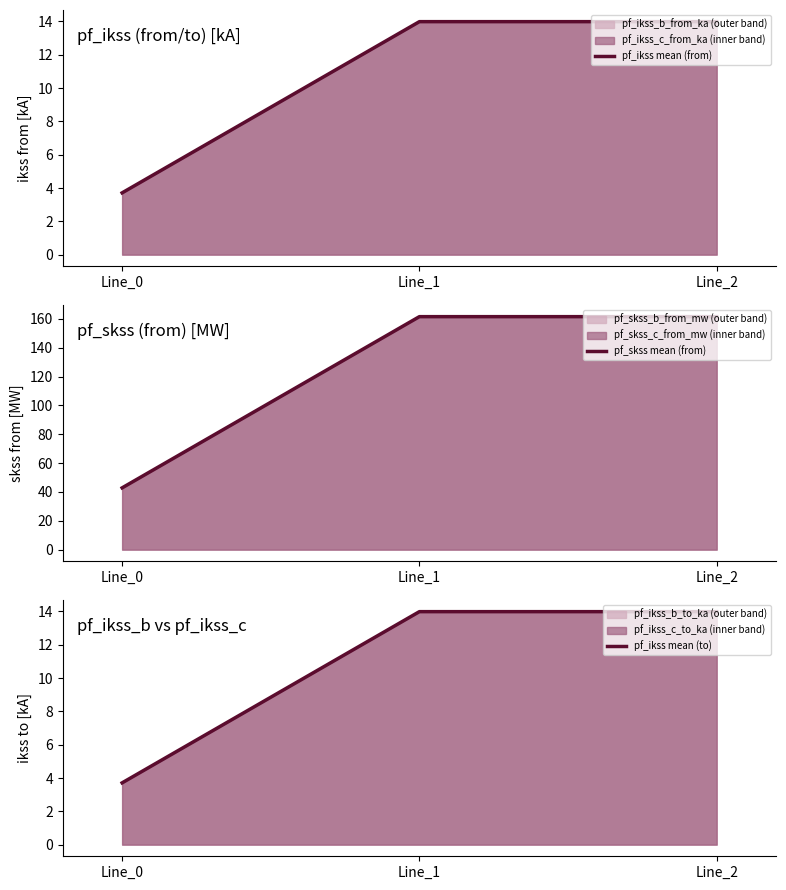

What is the sum of all pf_skss mean (from) values?

365.8